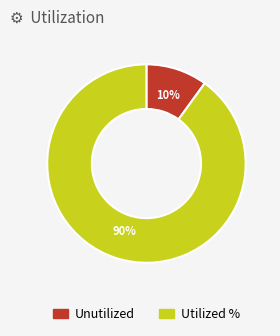

Which category has the biggest portion of the pie?

Utilized %